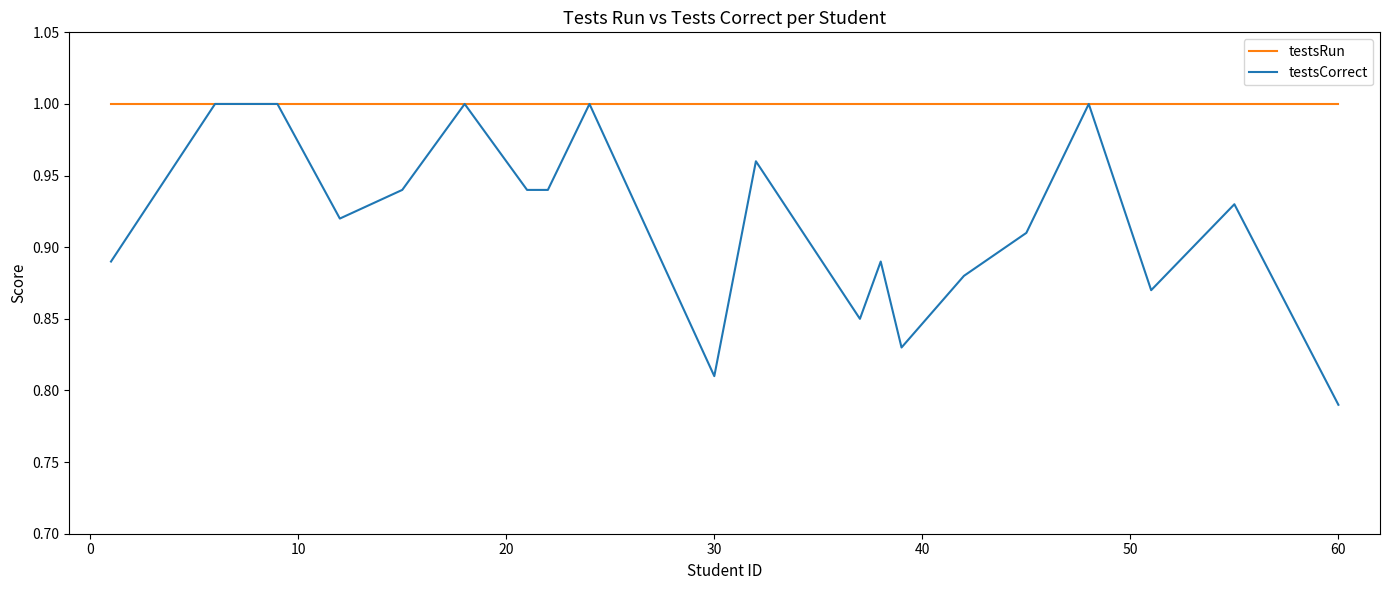

Rank the series by their average value, from lowest to highest.

testsCorrect, testsRun